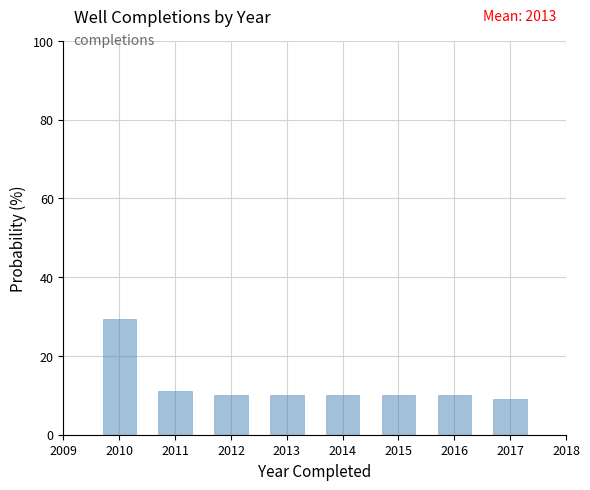

Reading right to left, transcribe all the data shown in this chart.

9.1	10.1	10.1	10.1	10.1	10.1	11.1	29.3